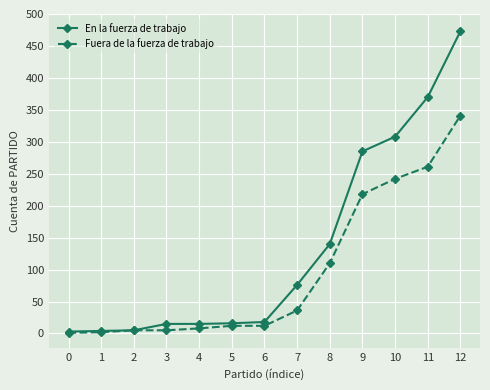

The En la fuerza de trabajo series shows 308 at 10. True or false?

True